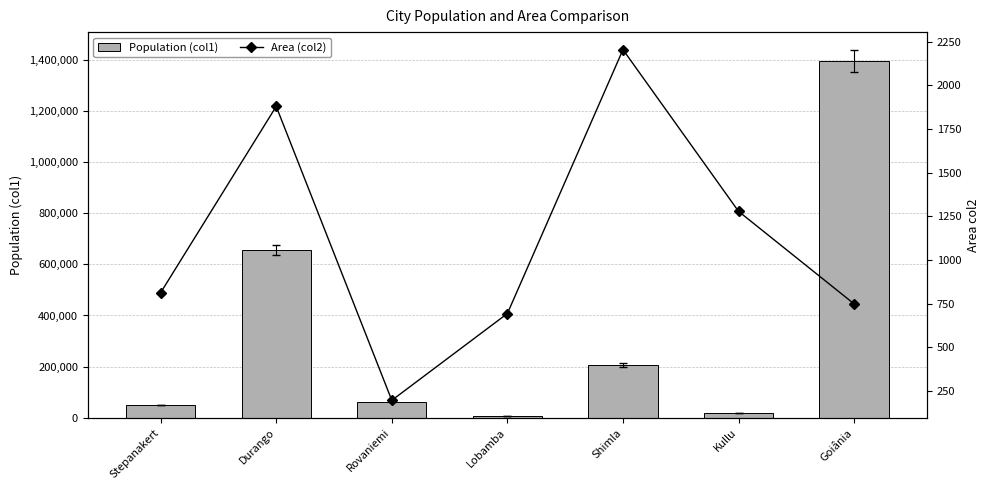

Reading right to left, list all the values displayed in this chart.

Population (col1): 1393575	18536	206575	5800	62420	654876	49848
Area (col2): 749	1279	2205	694	197	1880	813